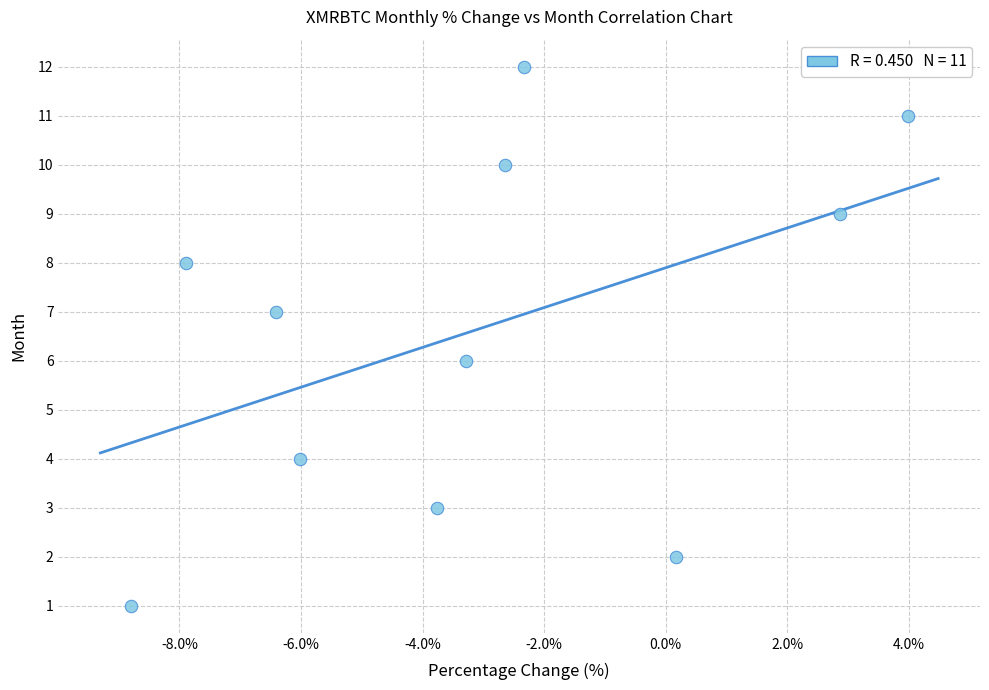

What is the range of Y values (max minus min)?

11